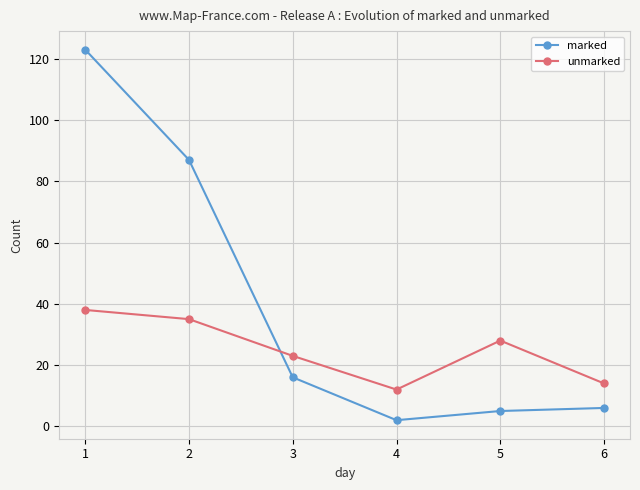

Which series has the largest total across all categories?

marked